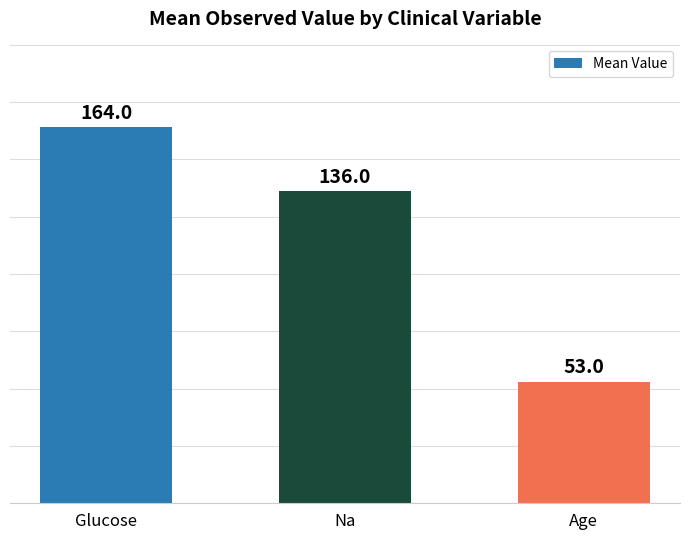

What is the label of the 1st bar from the left?

Glucose